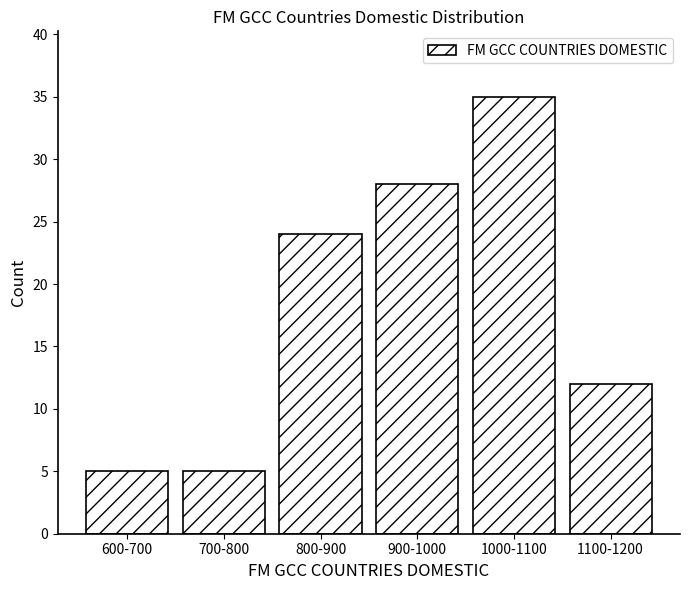

Reading left to right, list all the values displayed in this chart.

5	5	24	28	35	12